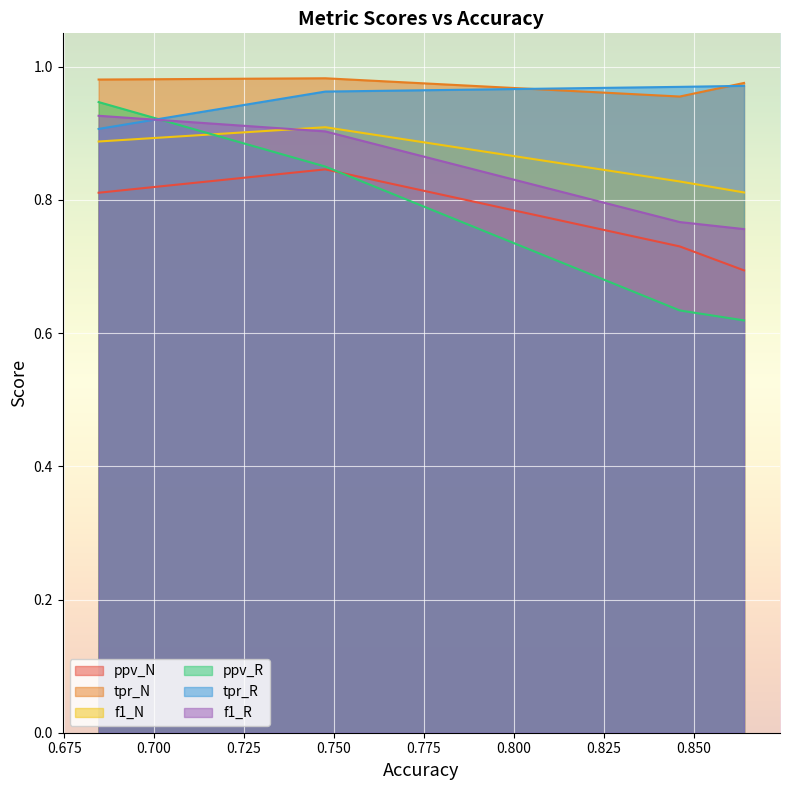

Rank the series by their maximum value, from highest to lowest.

tpr_N, tpr_R, ppv_R, f1_R, f1_N, ppv_N